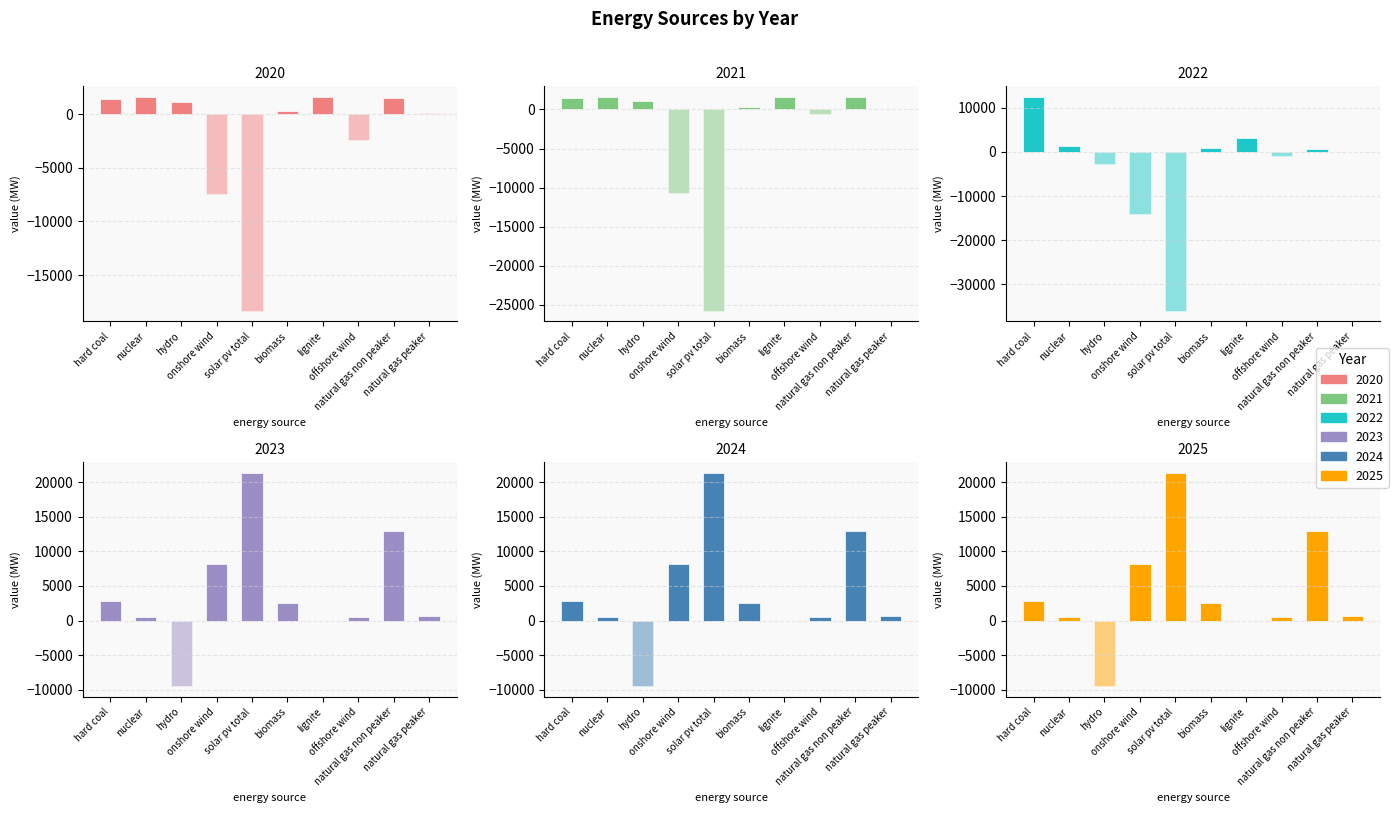

The value of 2024 at lignite is 0.0. True or false?

True